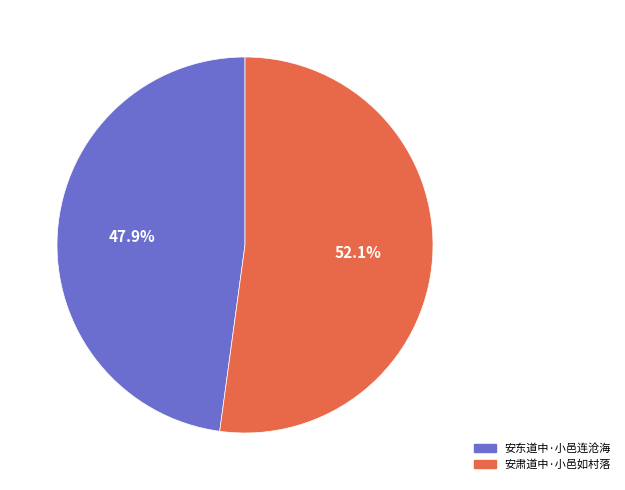

Which category has the biggest portion of the pie?

安肃道中·小邑如村落